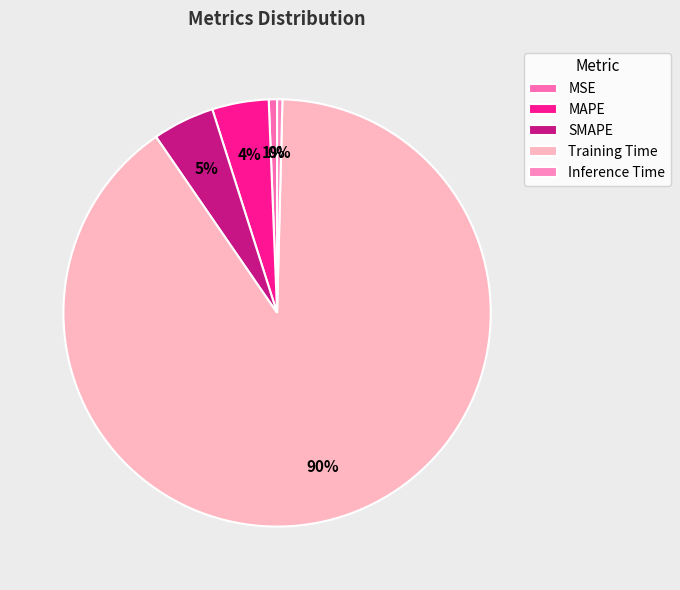

Is it true that Training Time is 90% of the pie?

True